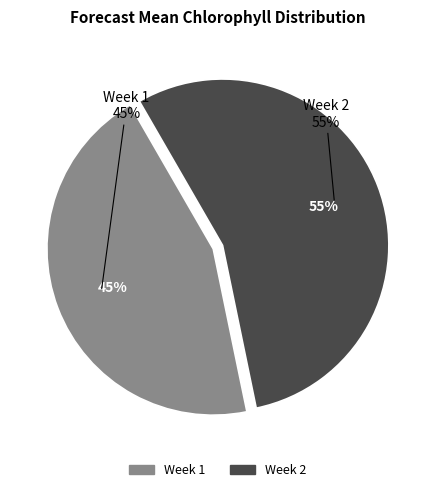

Between Week 2 and Week 1, which is larger?

Week 2